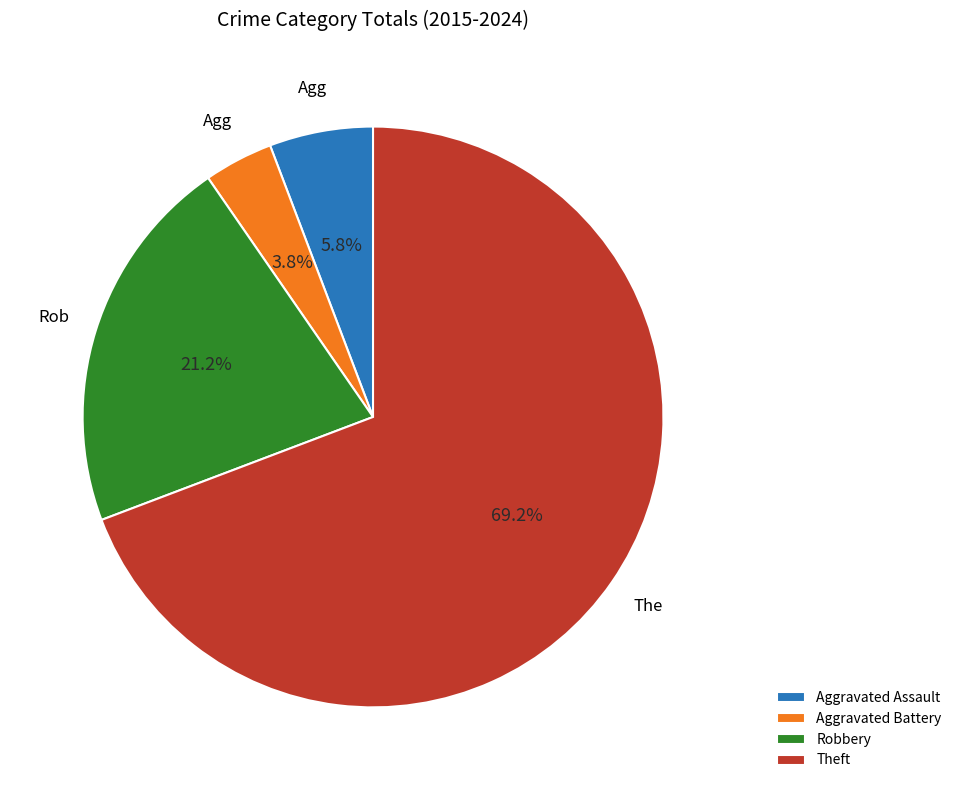

Which slice represents more than half of the pie?

Theft